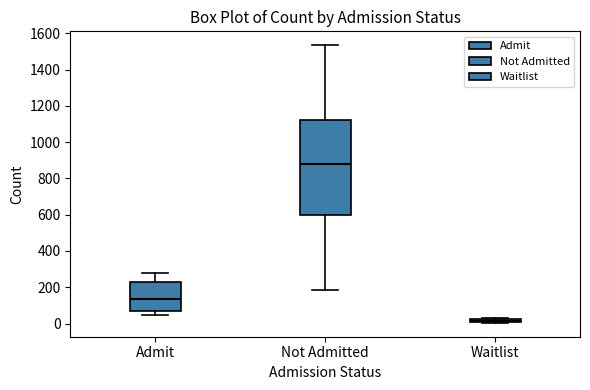

Which box's median line is the highest?

Not Admitted